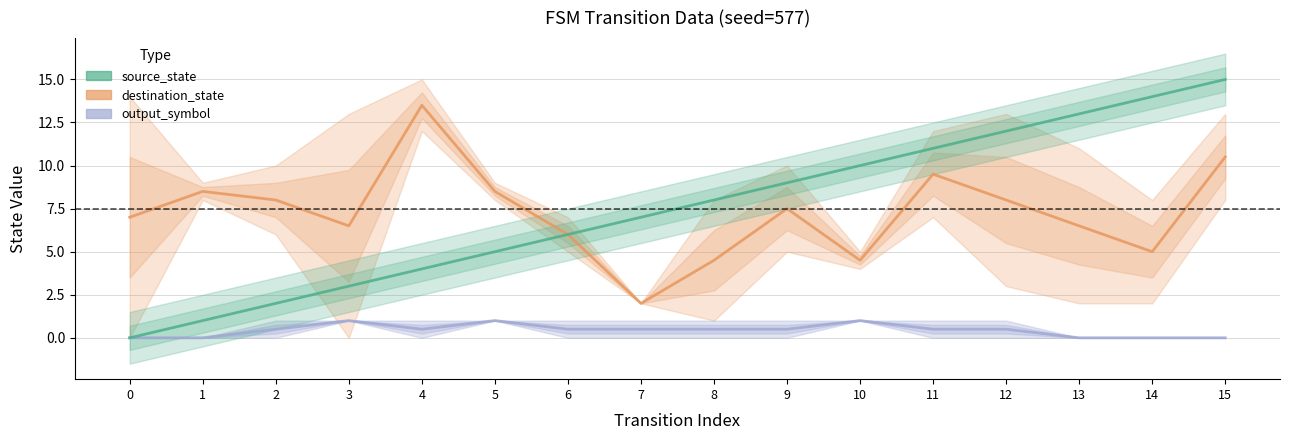

At 6, list the series in order from smallest to largest.

output_symbol, destination_state, source_state